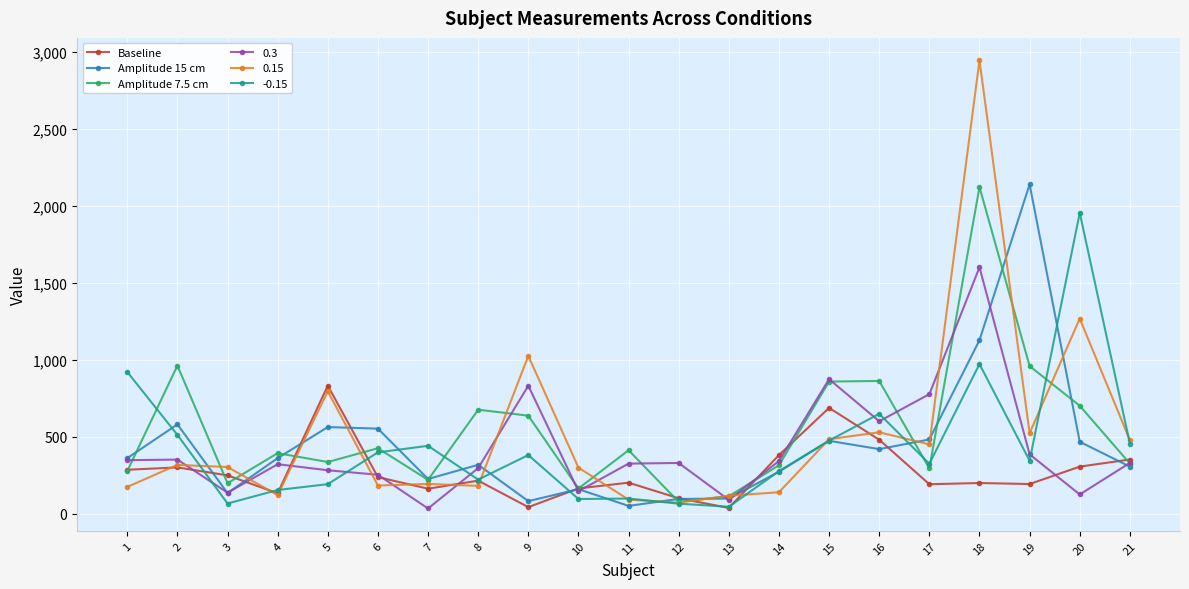

What is the average value of the Baseline series?

275.0